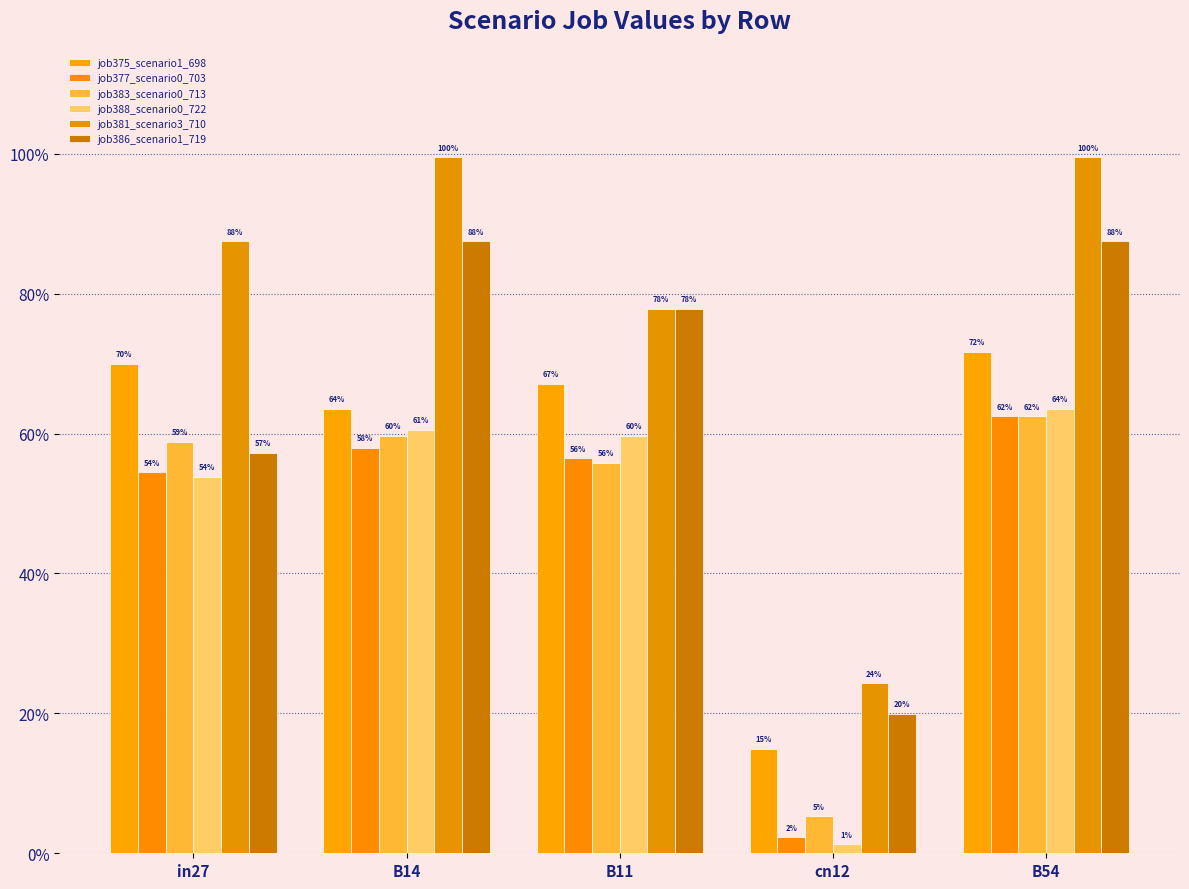

At which category does the chart reach its peak across all series?

B14